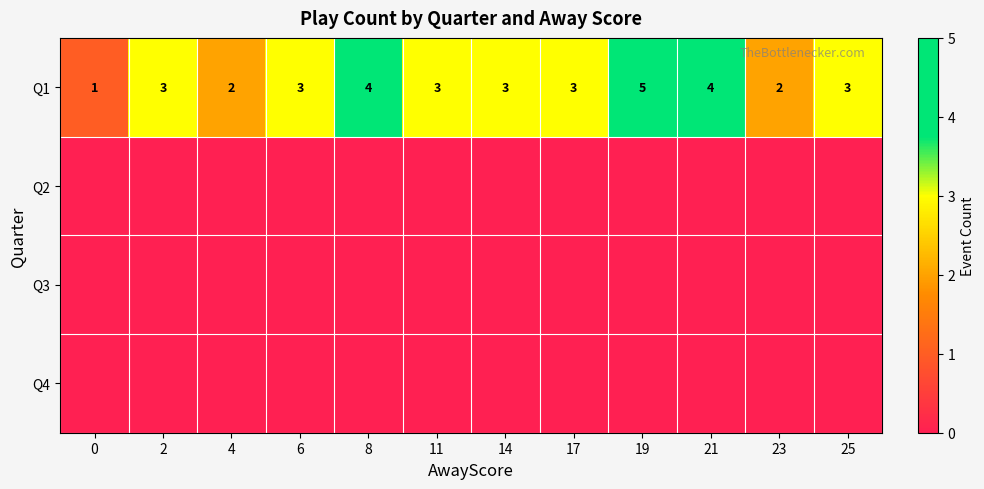

The Q1 series shows 3 at 6. True or false?

True